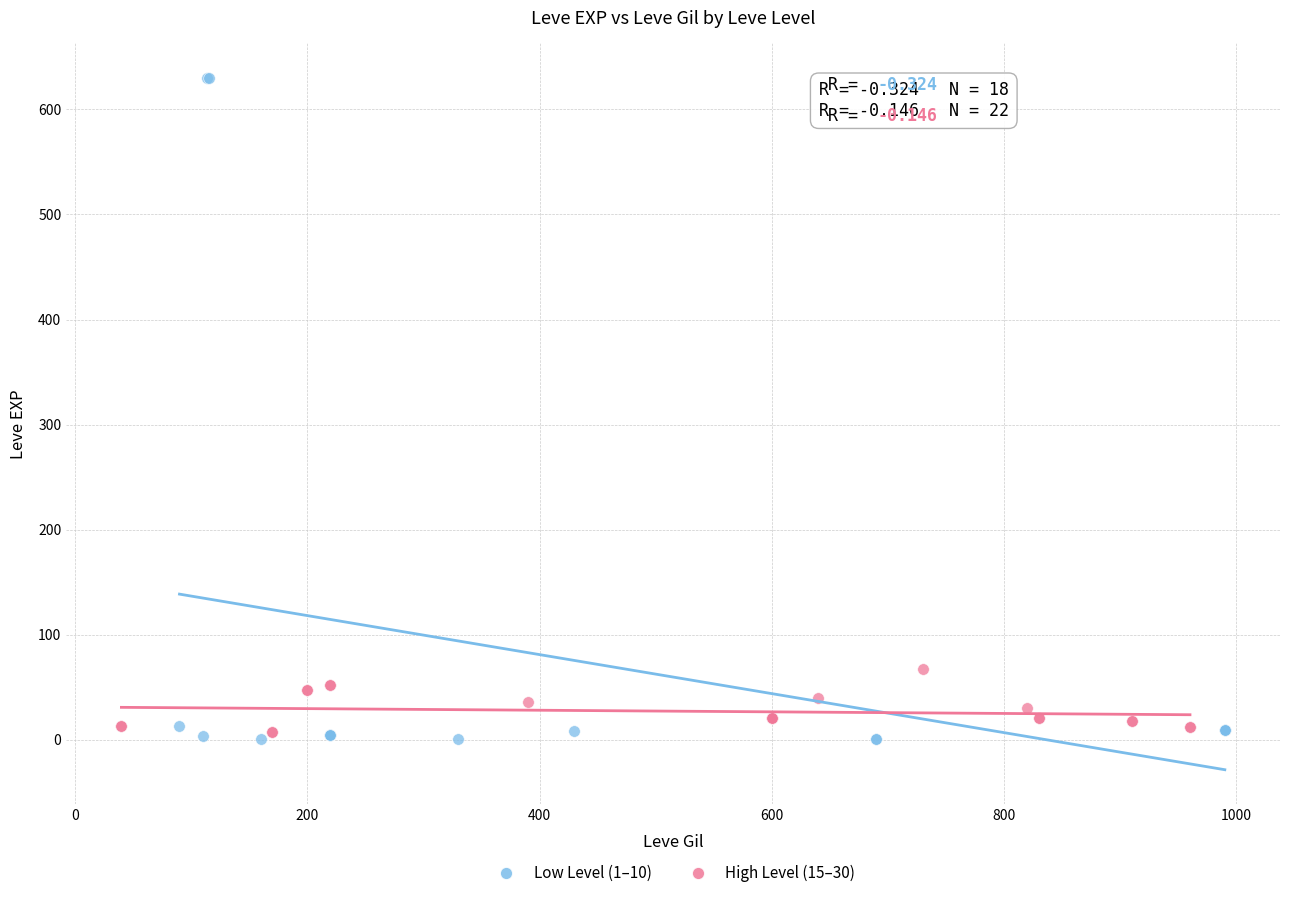

Which series has the largest Y range (max minus min)?

Low Level (1–10)